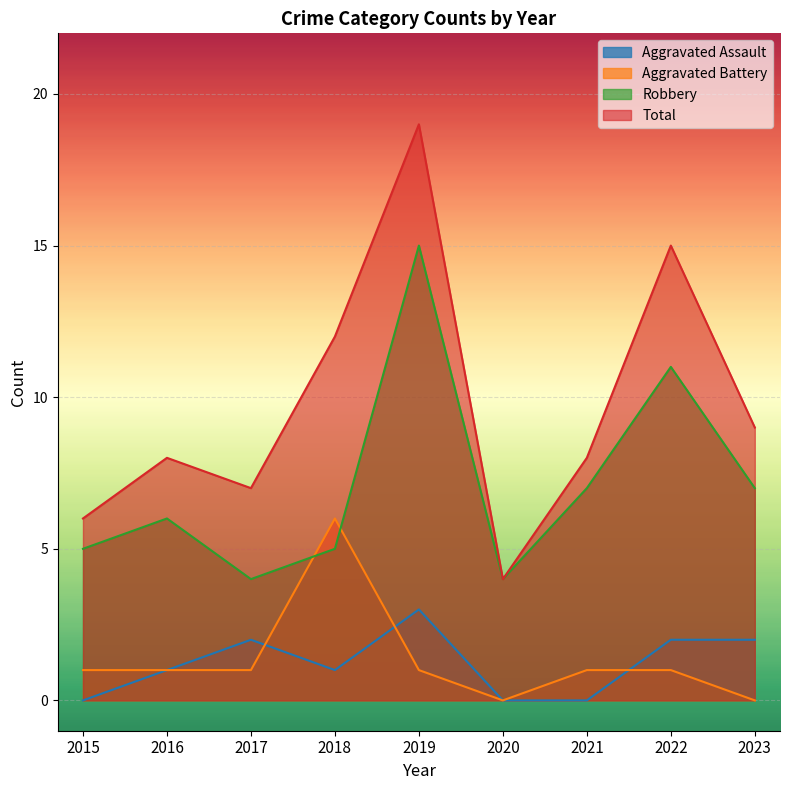

What is the spread (max minus min) of values at 2023?

9